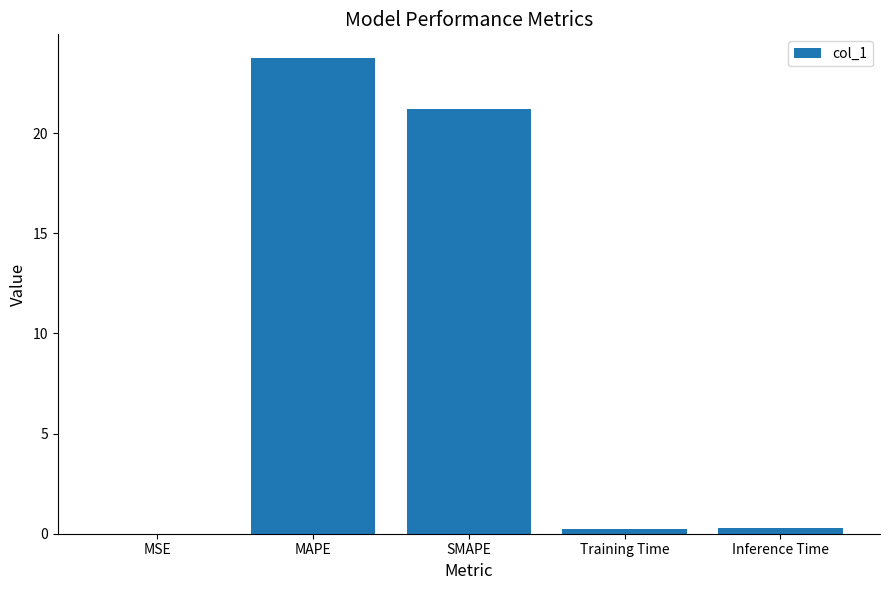

Count the number of categories in the chart.

5